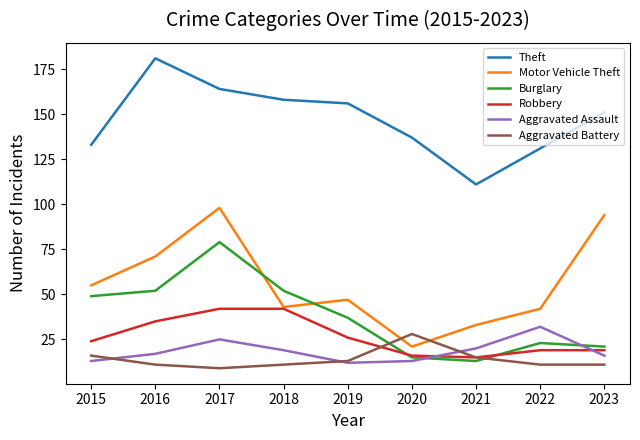

What is the difference between the second highest and second lowest values in the Aggravated Assault series?

12